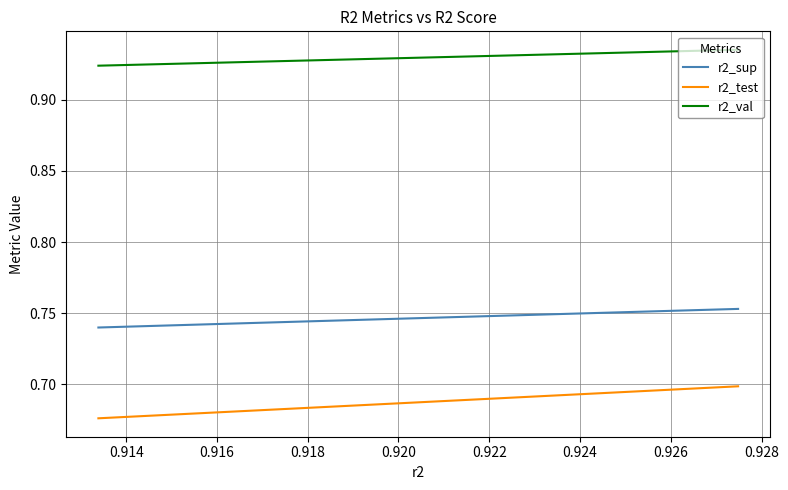

What is the sum of the r2_sup values at 0.920 and 0.924?

1.5